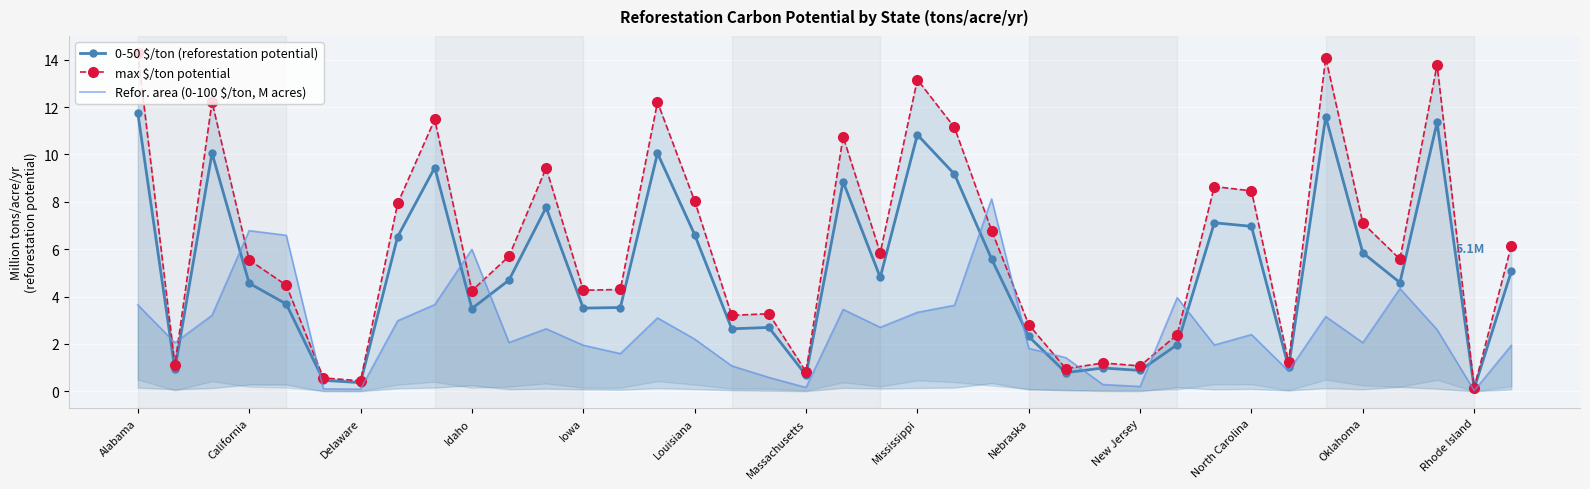

The max $/ton potential series shows 2.4 at 28. True or false?

True